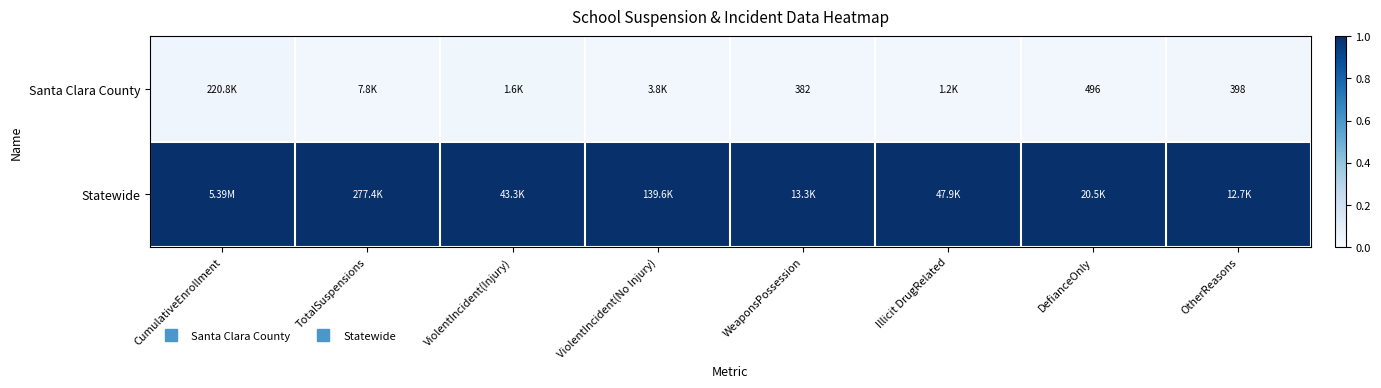

Which series has the largest range (max minus min)?

Santa Clara County